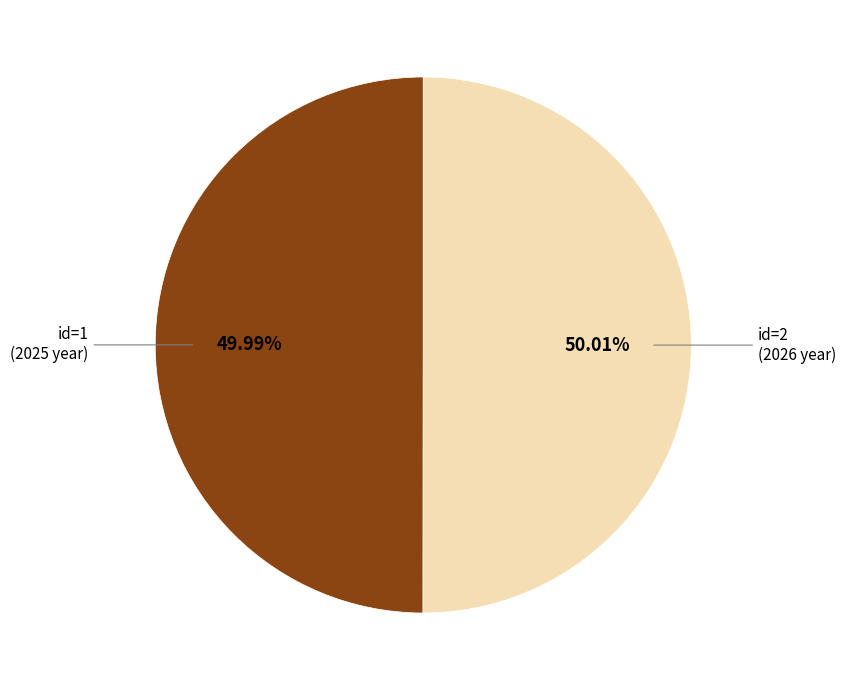

Is the sum of id=1 (2025 year) and id=2 (2026 year) greater than half?

Yes